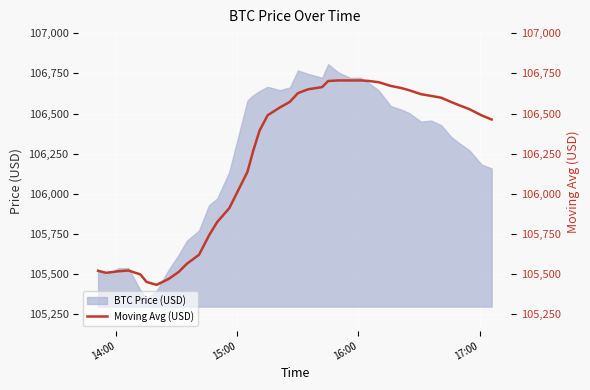

Reading left to right, what are all the values shown in this chart?

105520.2	105507.5	105517.0	105521.9	105497.2	105450.6	105432.5	105469.5	105513.5	105564.1	105619.7	105741.1	105823.7	105910.2	106136.6	106273.8	106393.4	106489.0	106537.2	106572.7	106627.1	106650.9	106664.8	106702.7	106706.1	106706.0	106706.4	106703.1	106695.4	106672.0	106659.6	106645.8	106620.6	106610.0	106598.5	106571.6	106551.3	106527.2	106488.6	106462.8